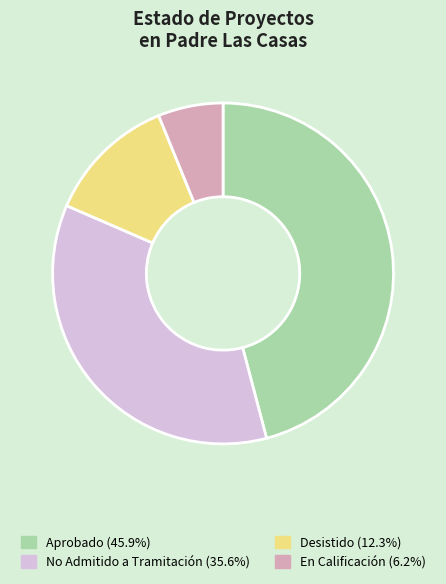

Does any single category account for the majority?

No